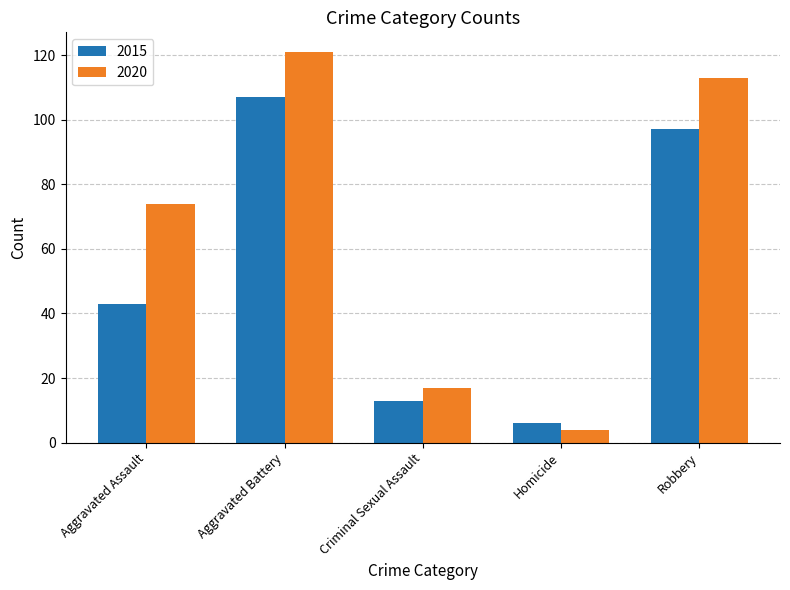

What position from the left is Robbery?

5